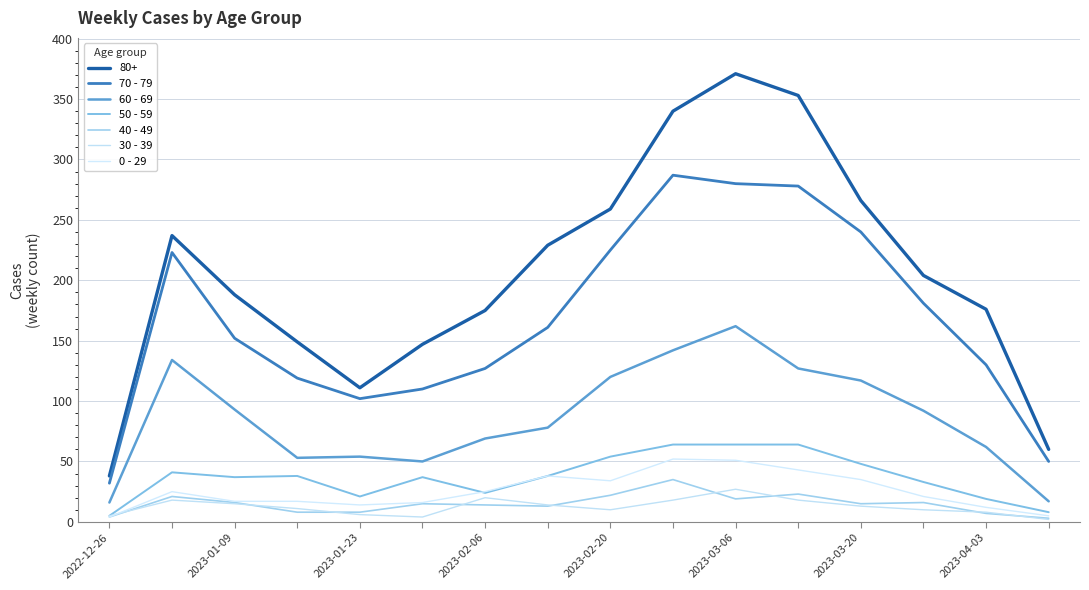

How many lines are shown in the chart?

7